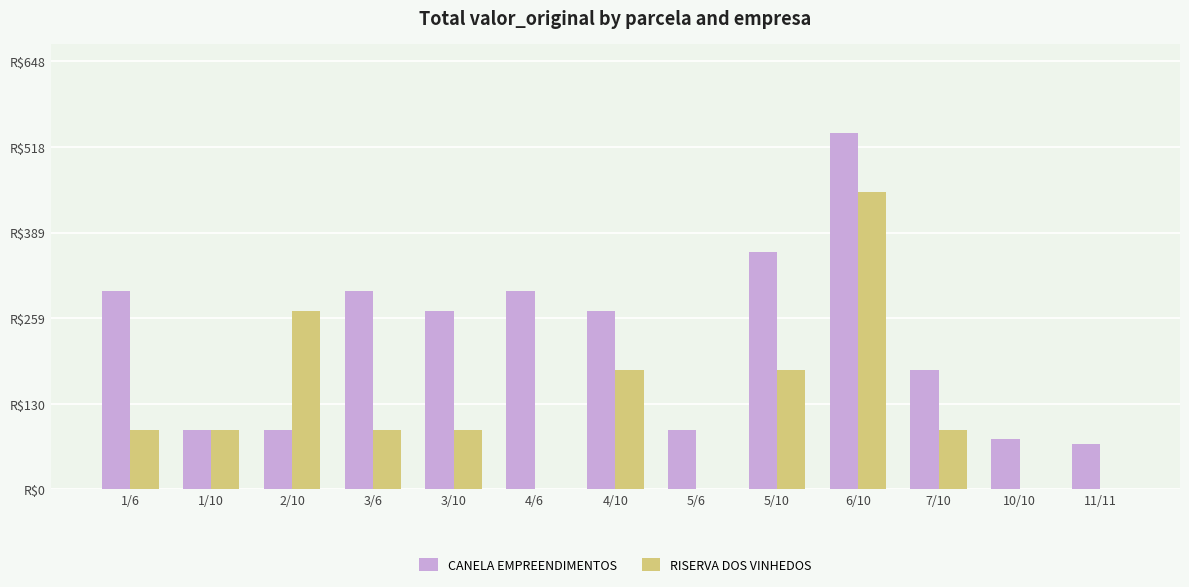

List the labels in order of CANELA EMPREENDIMENTOS value, smallest first.

11/11, 10/10, 1/10, 2/10, 5/6, 7/10, 3/10, 4/10, 1/6, 3/6, 4/6, 5/10, 6/10